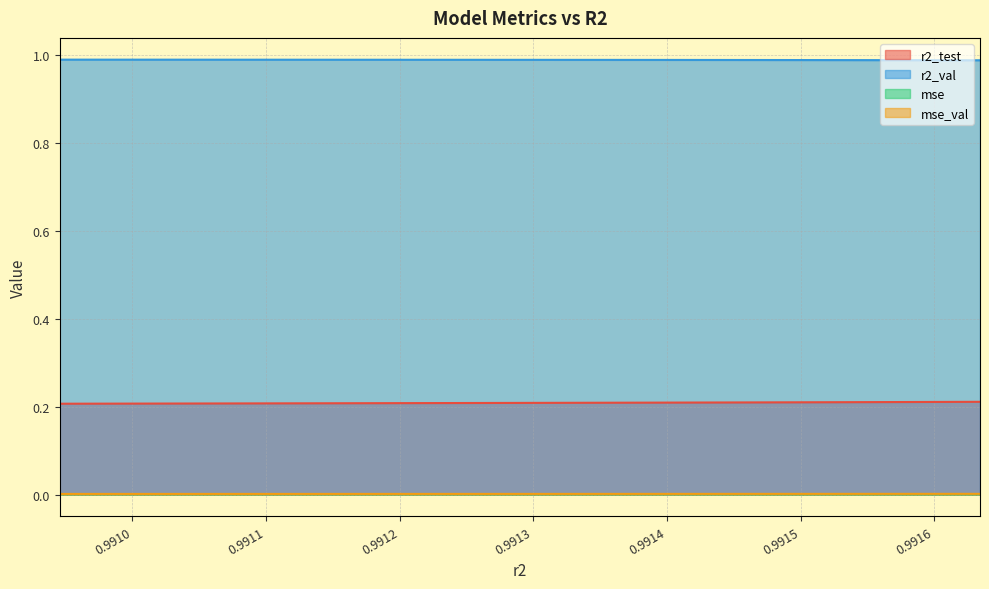

True or false: mse_val and mse intersect in this chart.

False